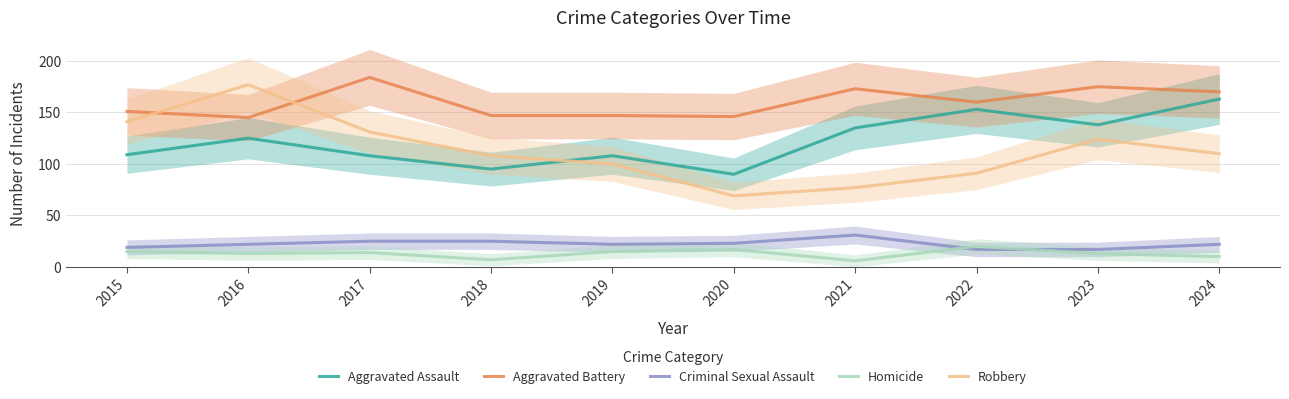

Does the chart display data point markers on the line(s)?

No